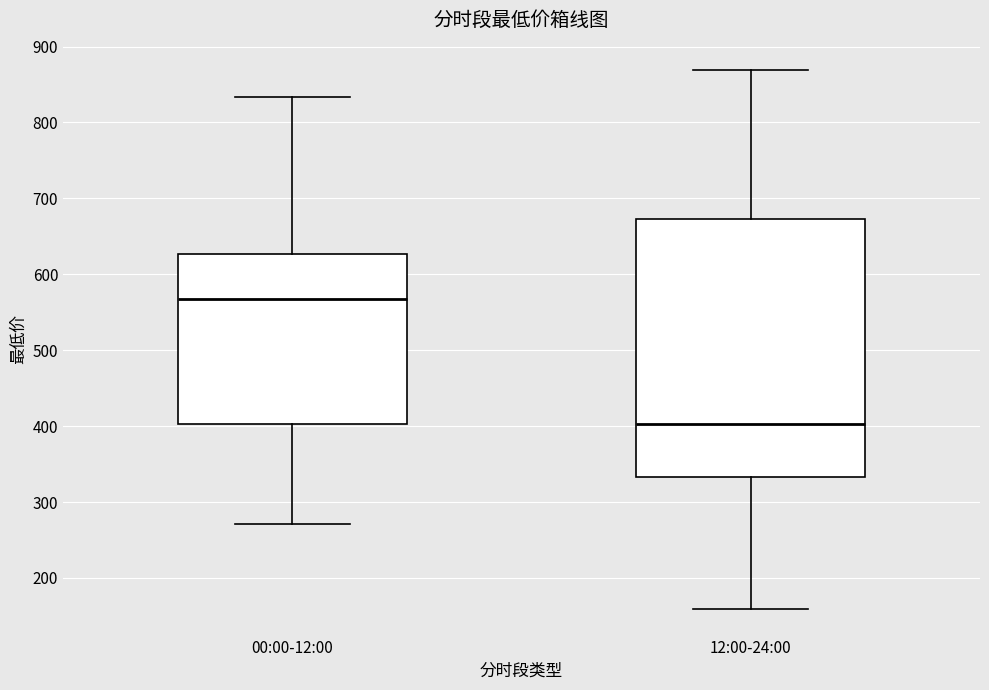

Which box has the lowest median line?

12:00-24:00